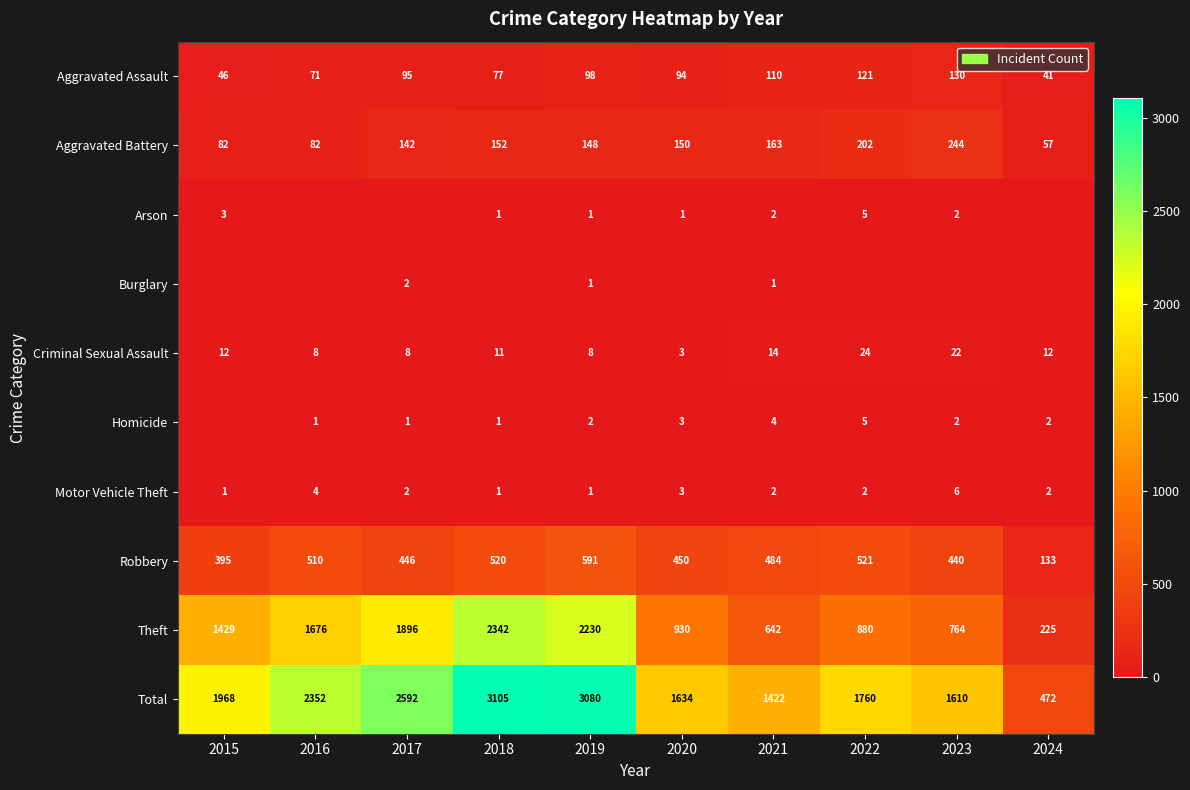

Which category has the lowest value across all series?

2016